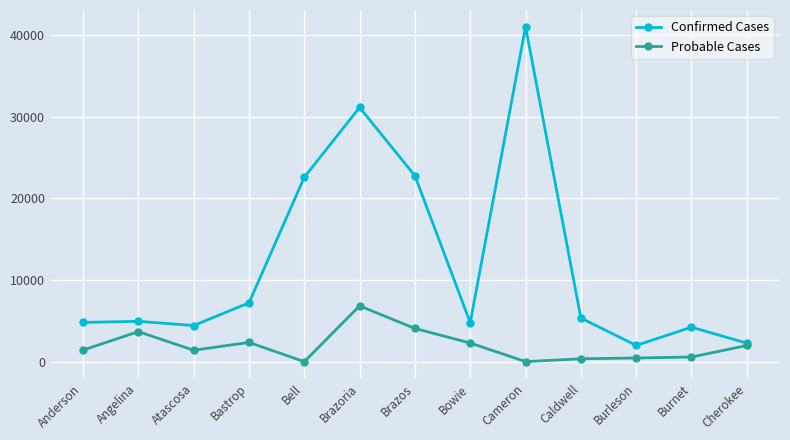

Is it true that Probable Cases equals 1416 at Anderson?

True